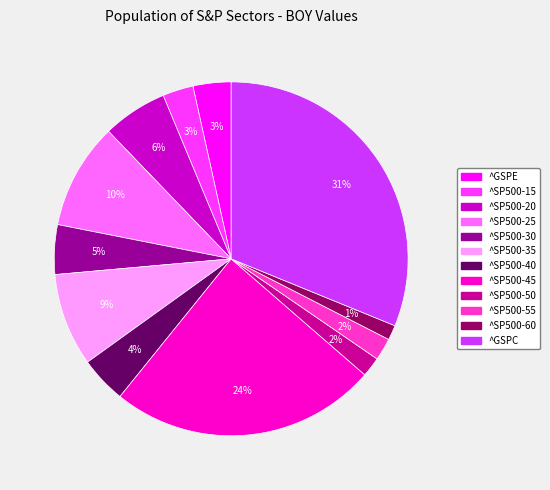

Which category has the biggest portion of the pie?

^GSPC